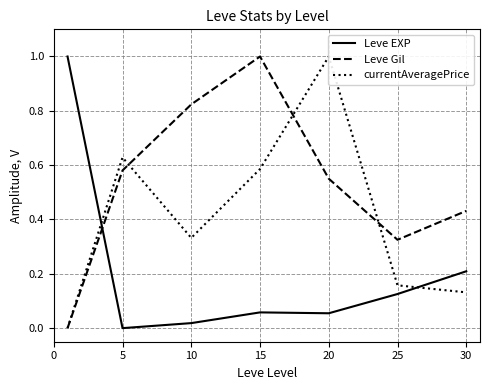

Where is the first local maximum for currentAveragePrice?

5